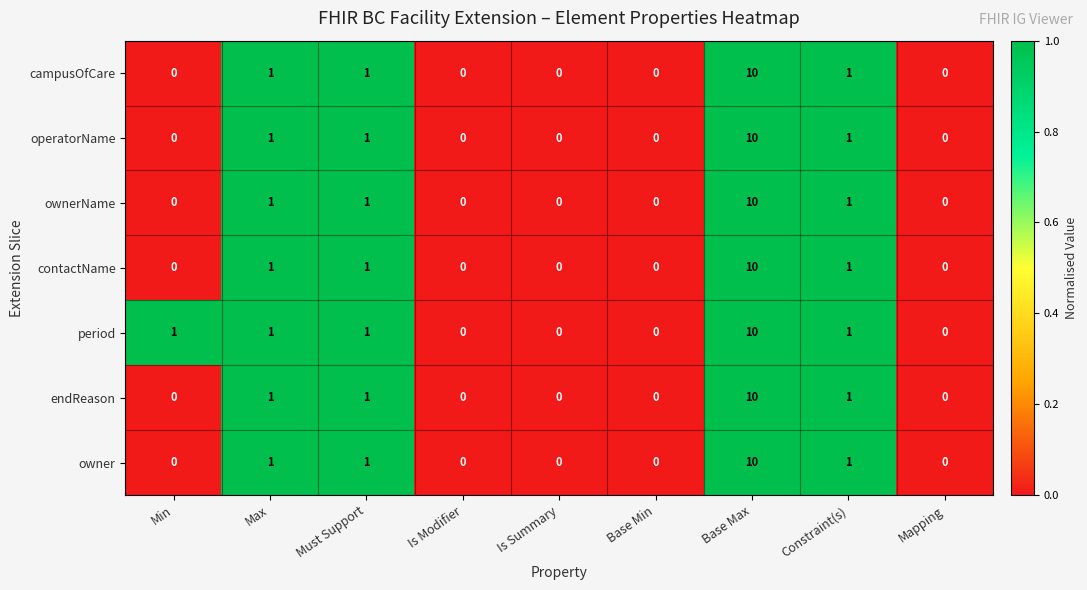

What is the difference between the maximum and second lowest values in the owner series?

10